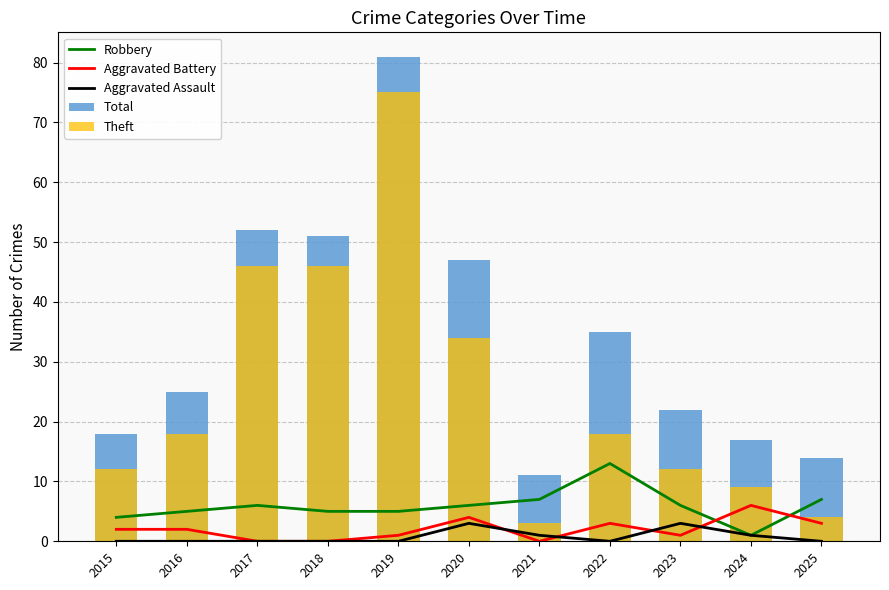

Which category has the lowest value in the Robbery series?

2024